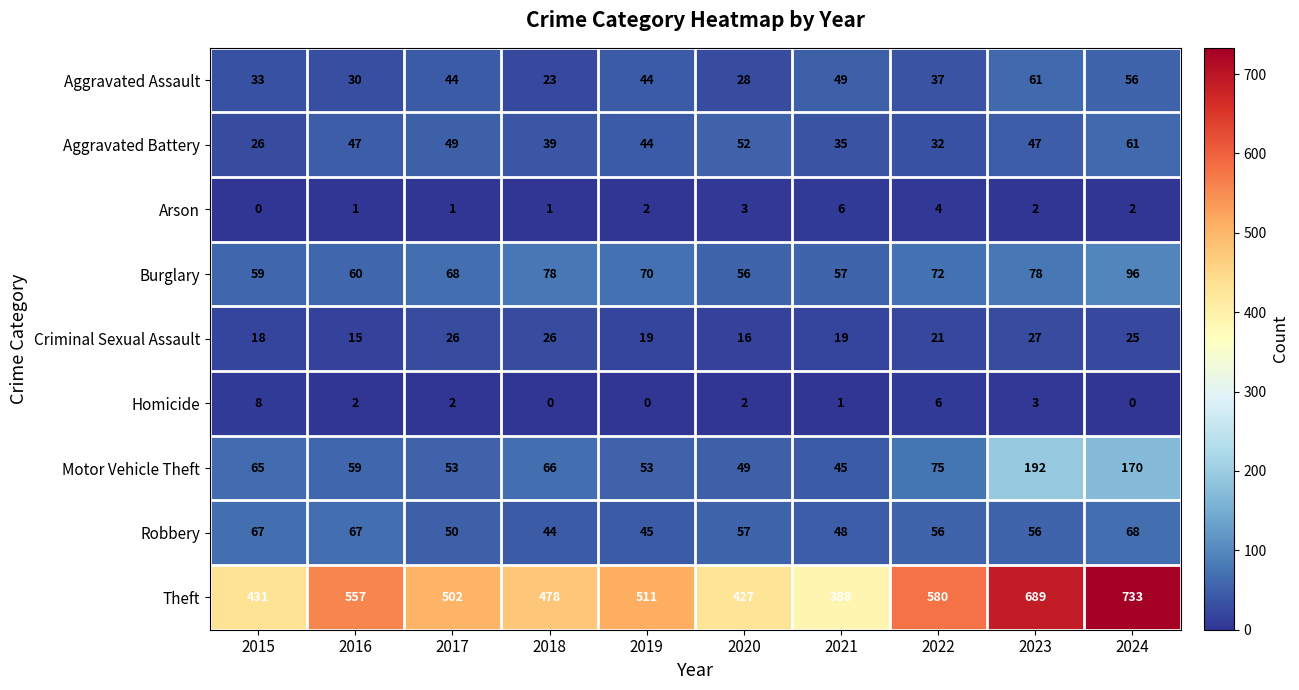

What is the total value across all series at 2024?

1211